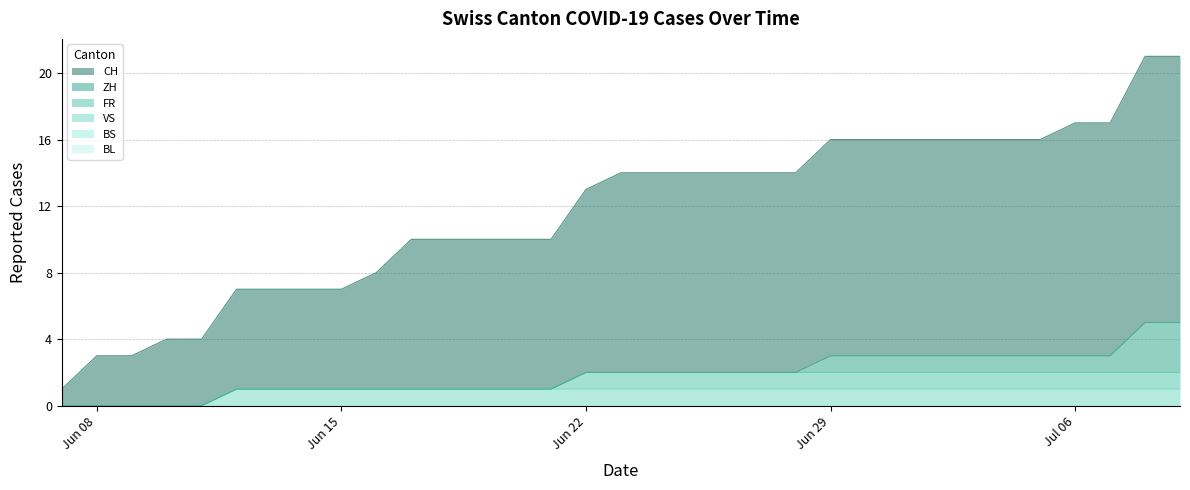

True or false: ZH and BS intersect in this chart.

False